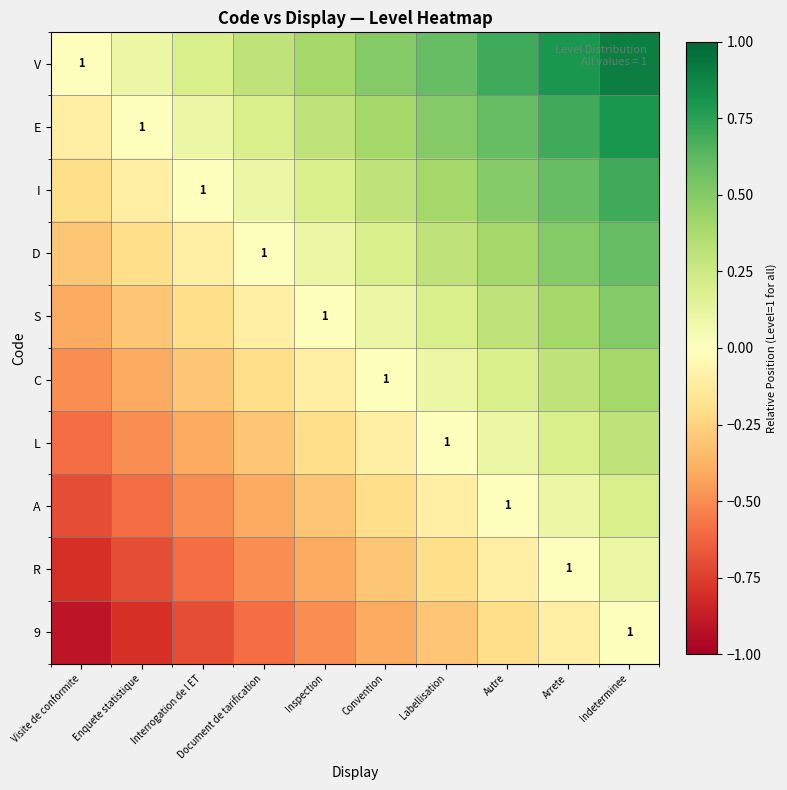

What is the difference between the 9 values at Interrogation de l ET and Arrete?

0.6